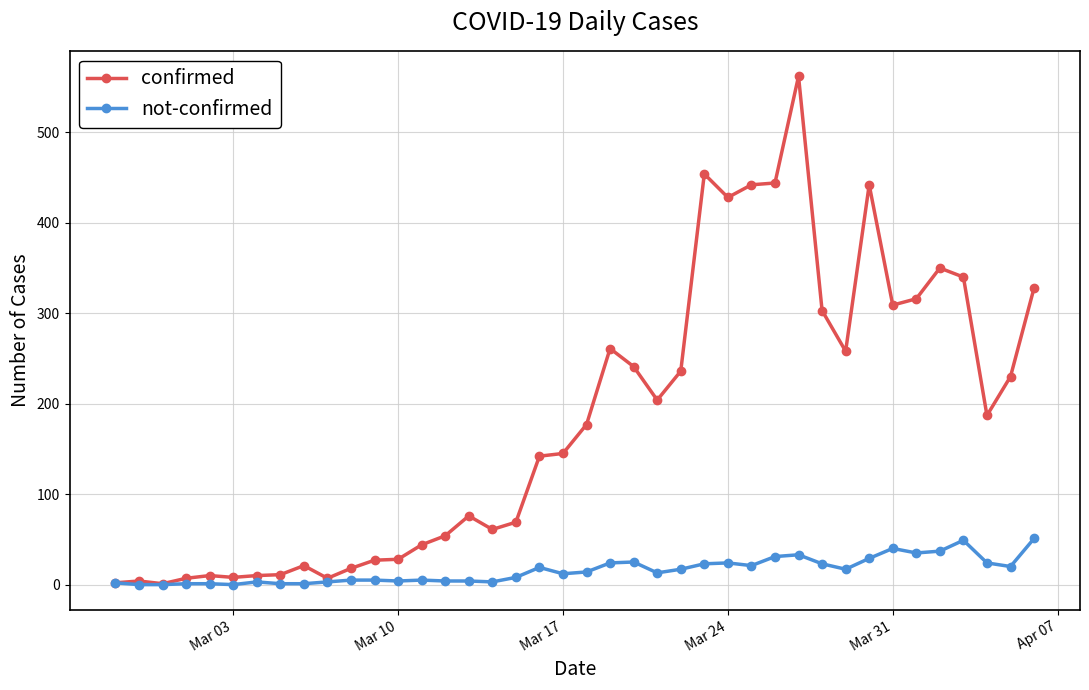

True or false: not-confirmed has more than 1 points higher than both neighbors.

True